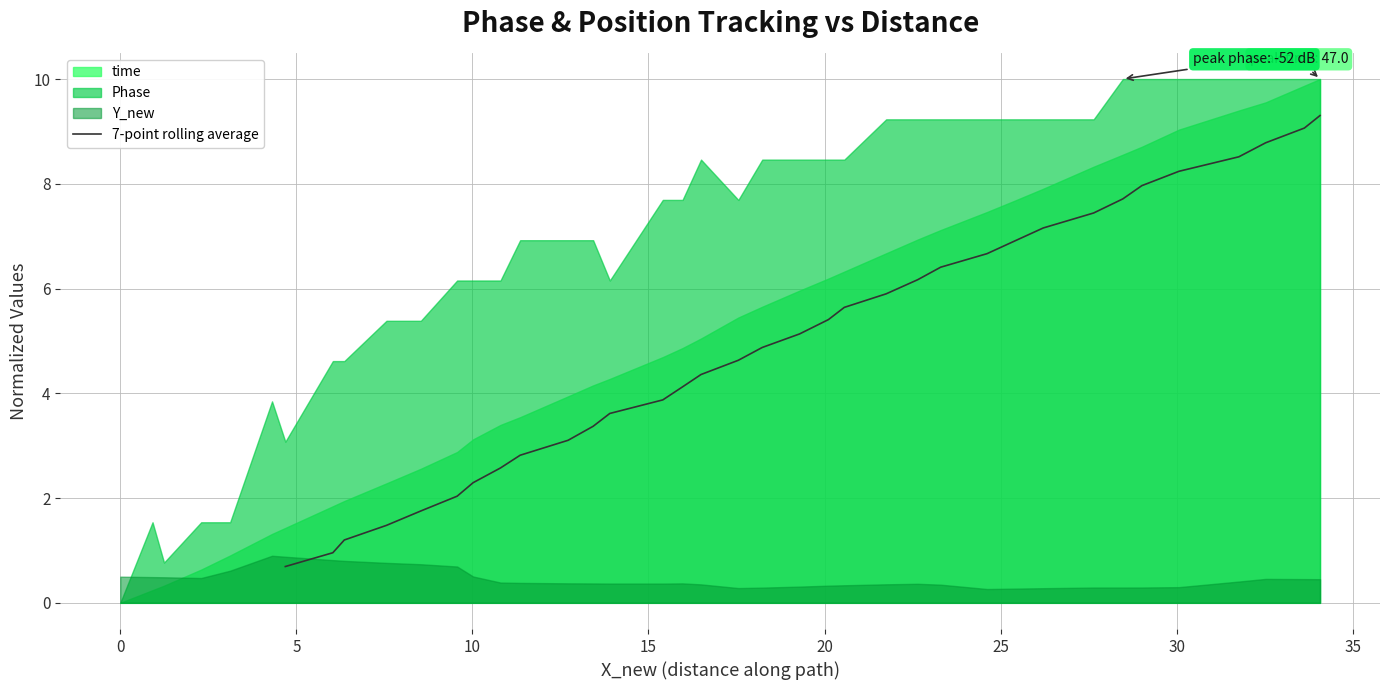

How many lines are shown in the chart?

1